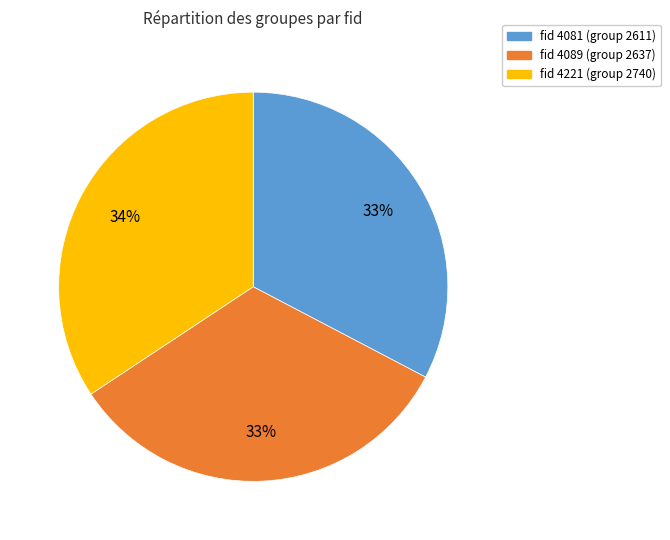

Does any single category account for the majority?

No